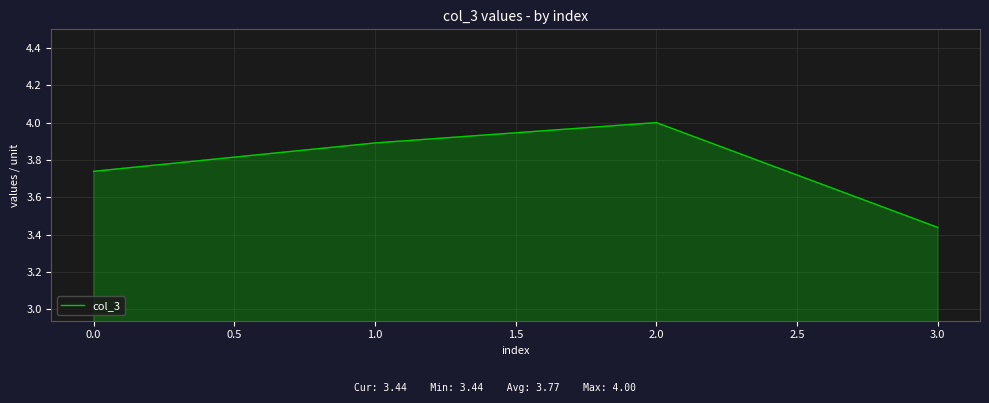

What is the difference between the second highest and second lowest values?

0.2